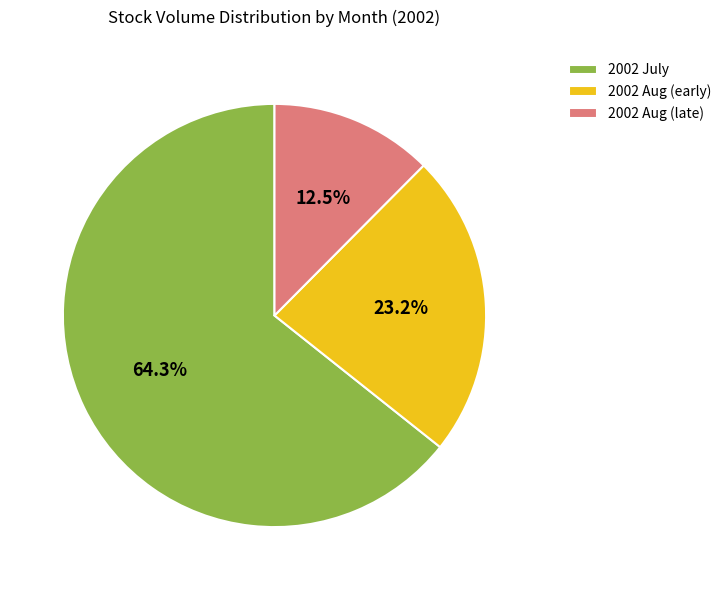

Is there a majority slice in this chart?

Yes